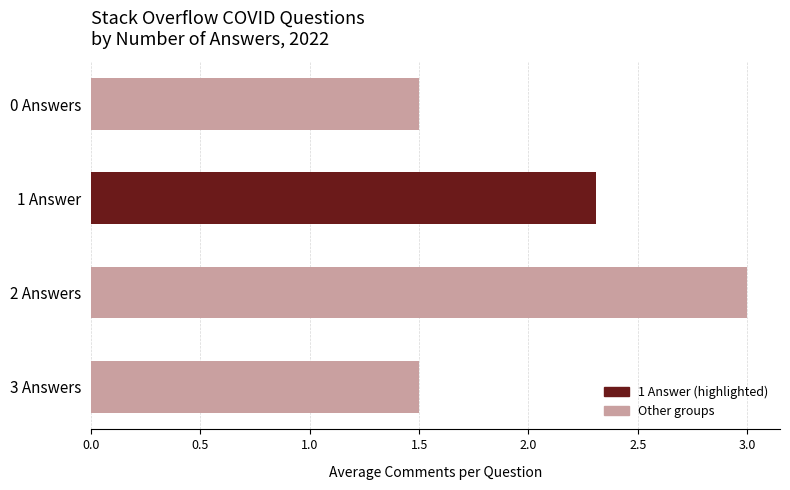

How many values are between 1 and 3?

4